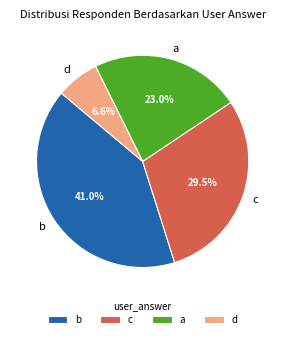

Does any single category account for the majority?

No